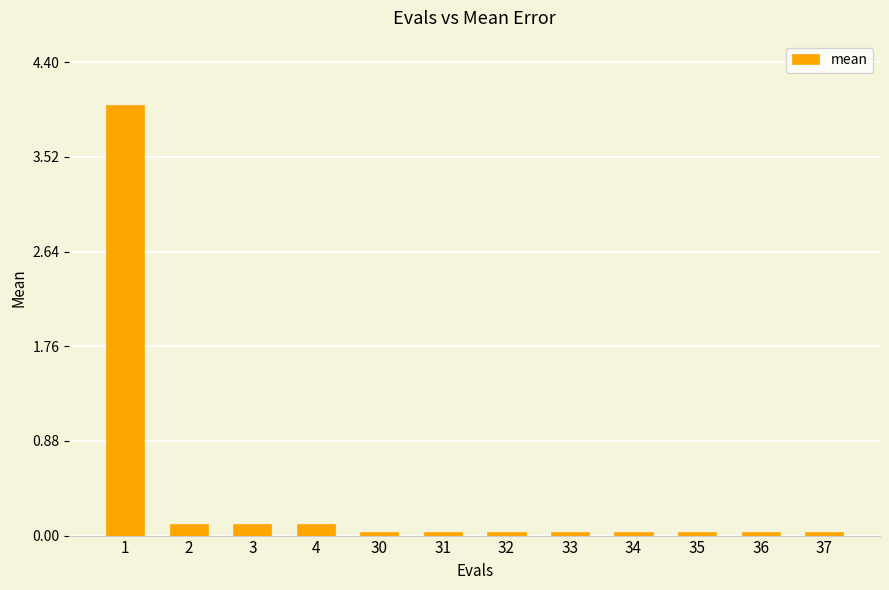

What is the greatest value displayed?

4.0